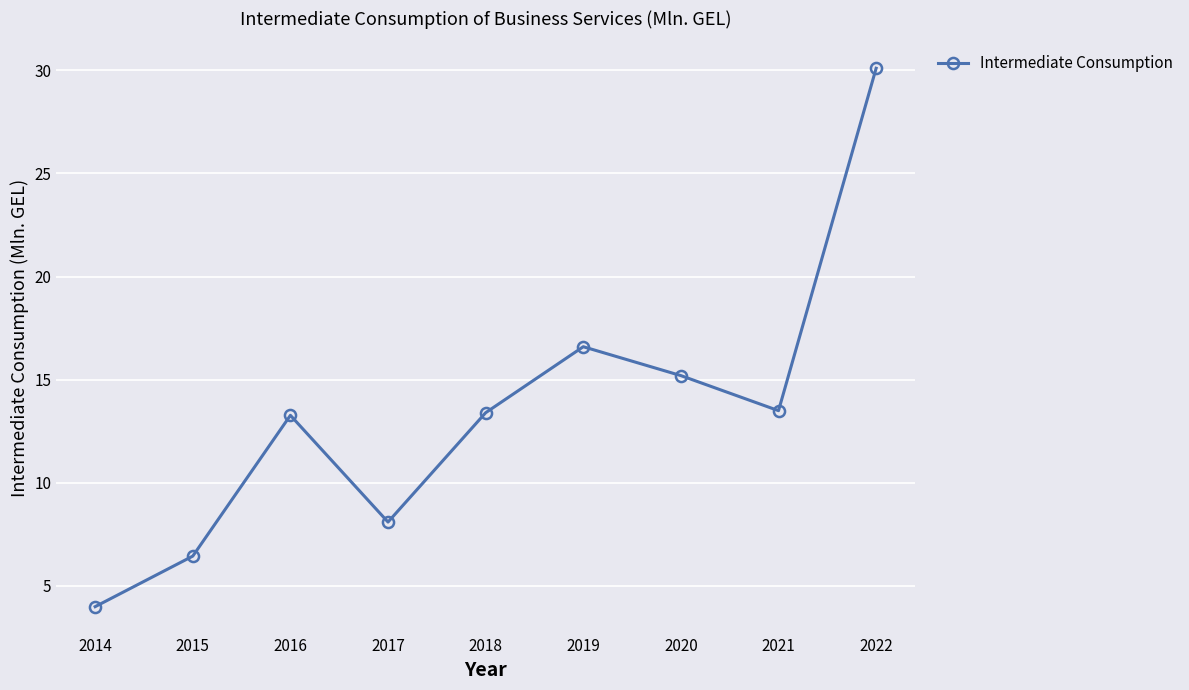

What is the value of the 9th point from the left?

30.1